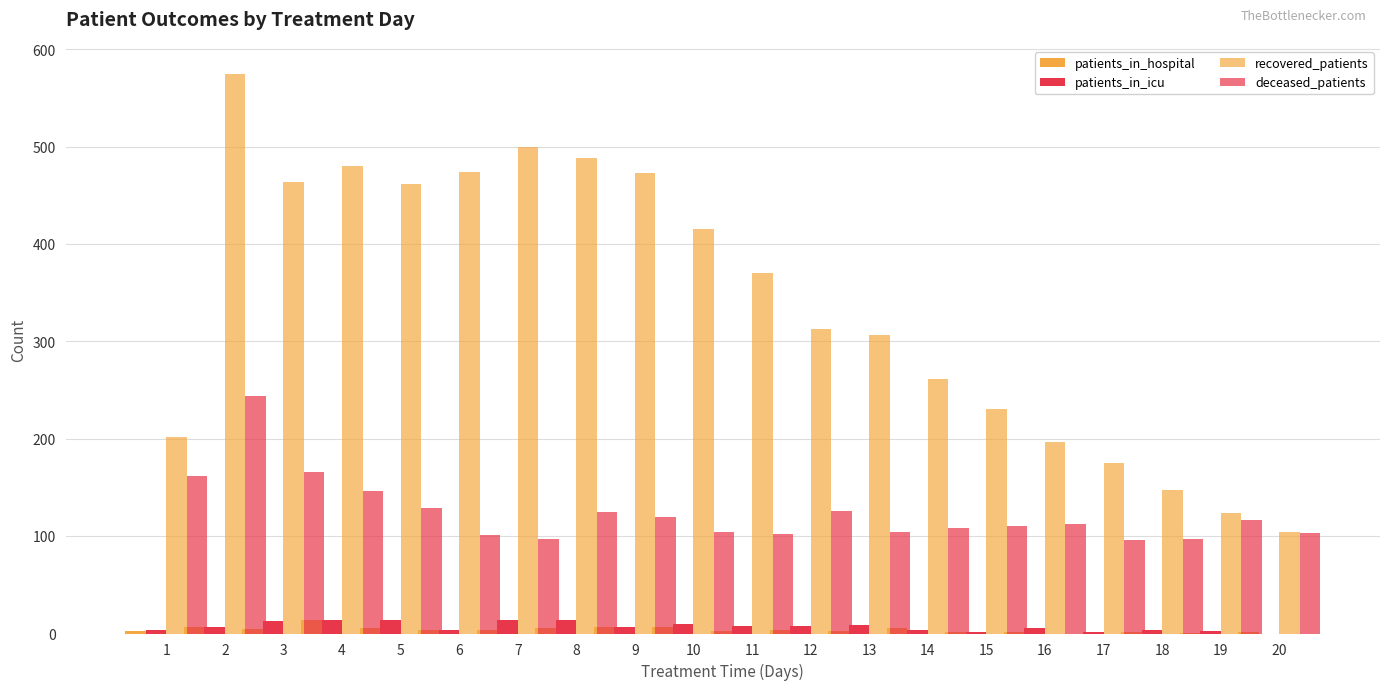

At which category is the sum across all series the highest?

2